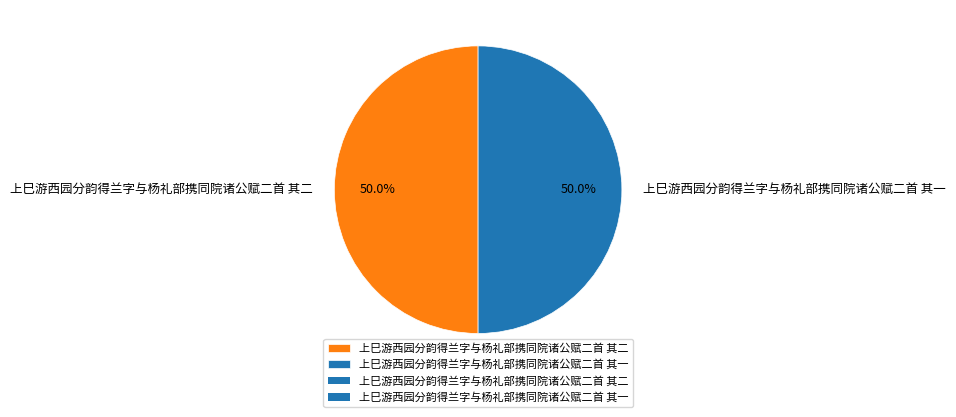

True or false: 上巳游西园分韵得兰字与杨礼部携同院诸公赋二首 其一 accounts for 37% of the total.

False